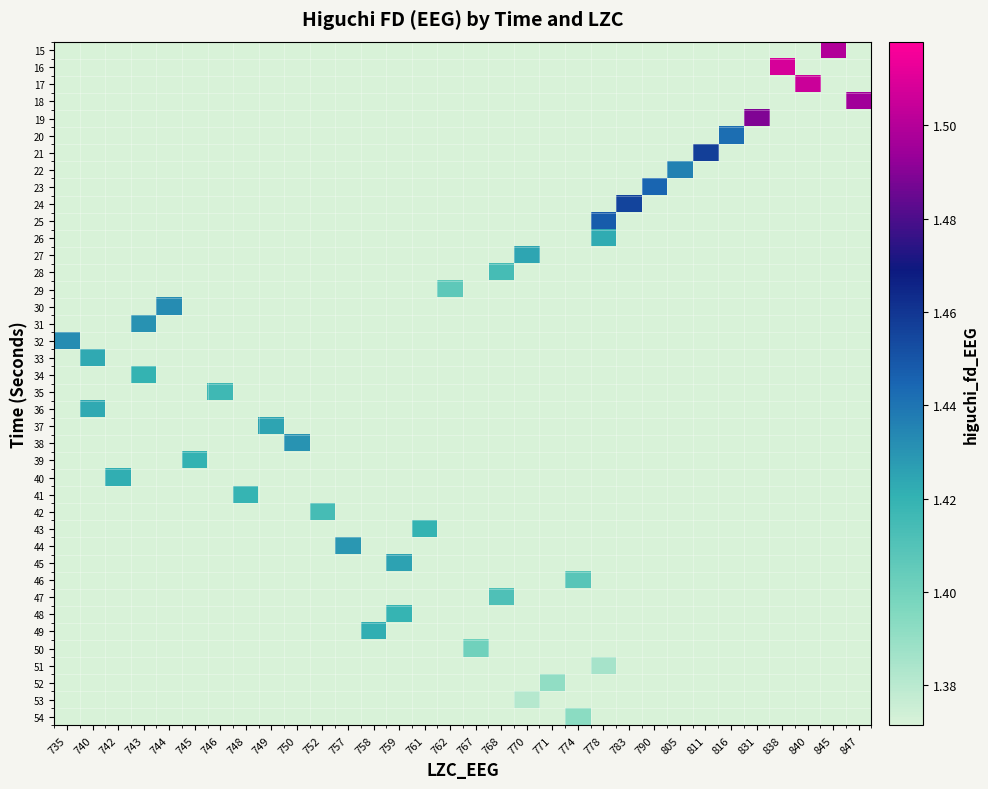

Which category has the highest value across all series?

838